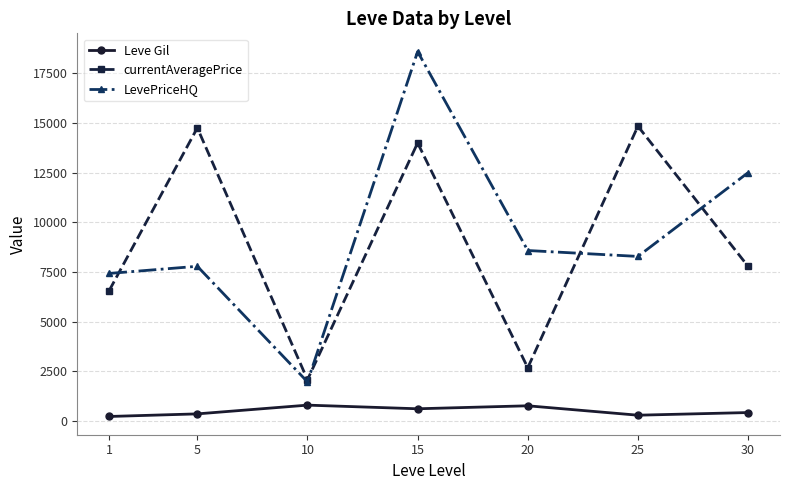

Which series has the widest spread of values?

LevePriceHQ